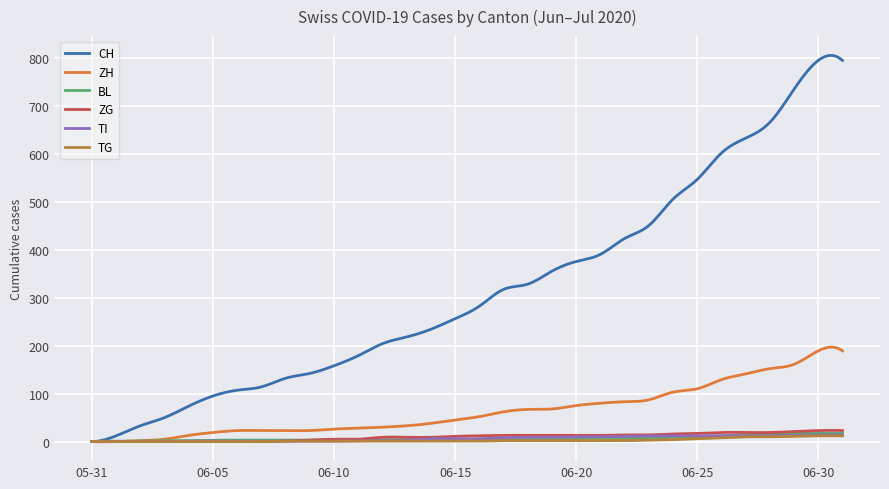

Which series has the largest range (max minus min)?

CH